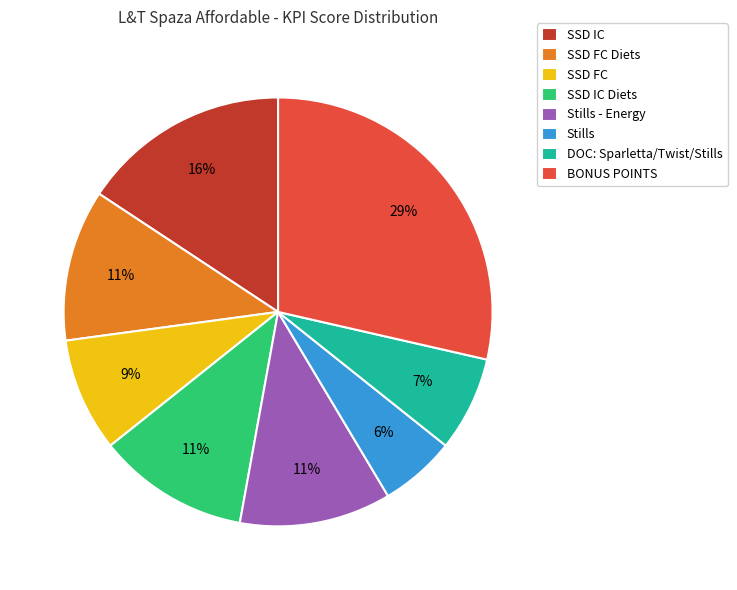

What is the largest slice in the pie chart?

BONUS POINTS